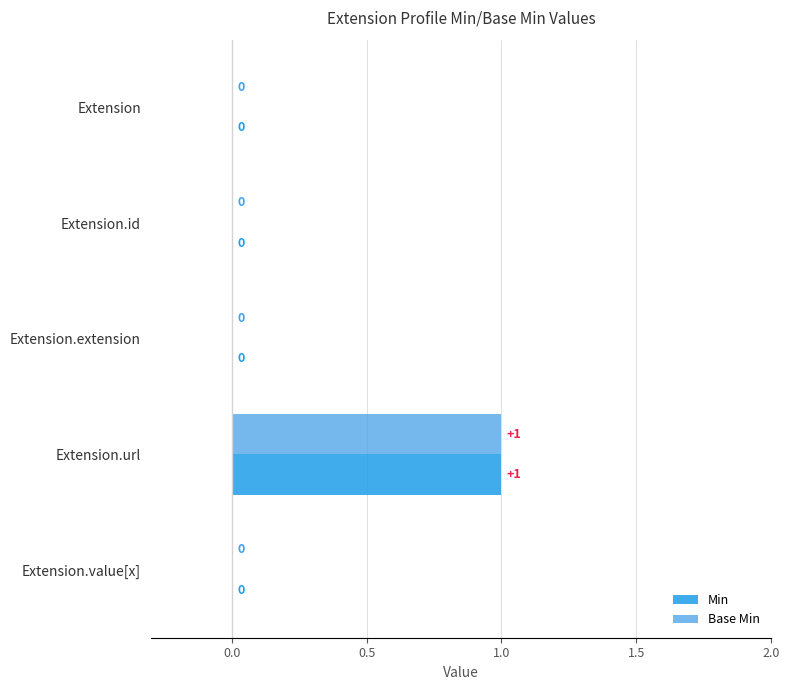

How many positive values does the Min series have?

1